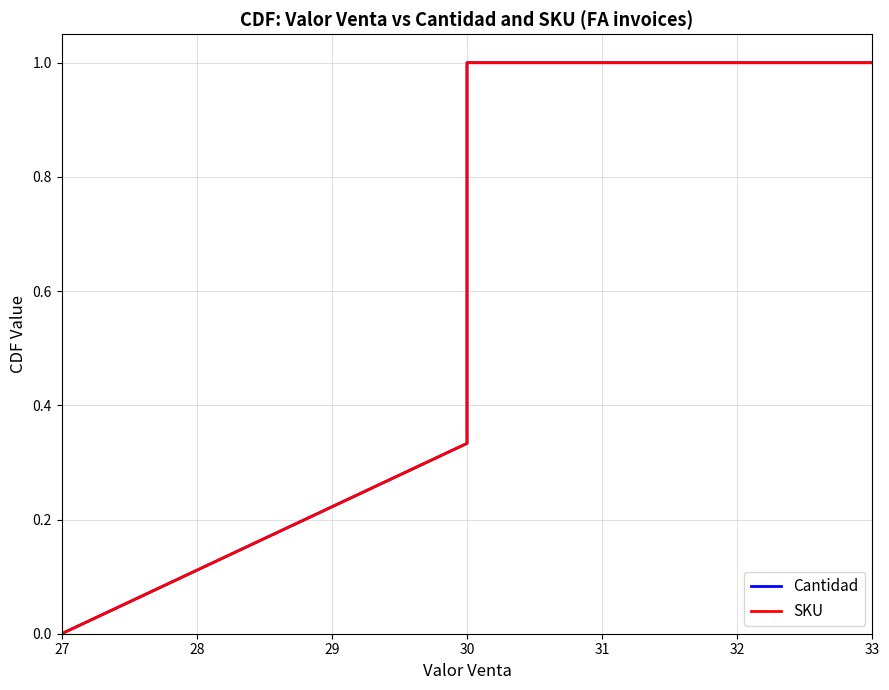

What is the value of the SKU point at the 3rd from the left?

0.7